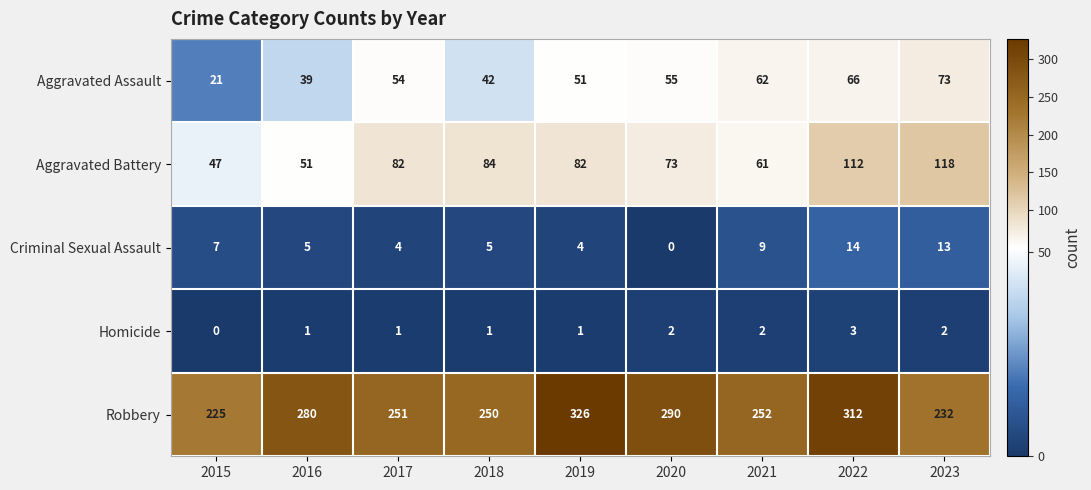

Rank the series by their maximum value, from lowest to highest.

Homicide, Criminal Sexual Assault, Aggravated Assault, Aggravated Battery, Robbery